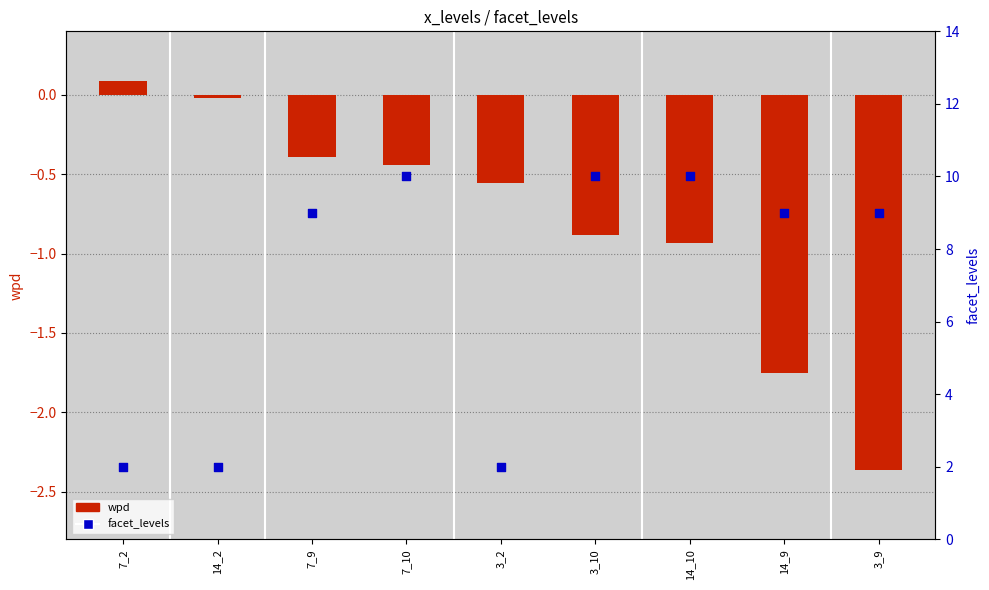

Which series reaches the minimum Y coordinate?

wpd